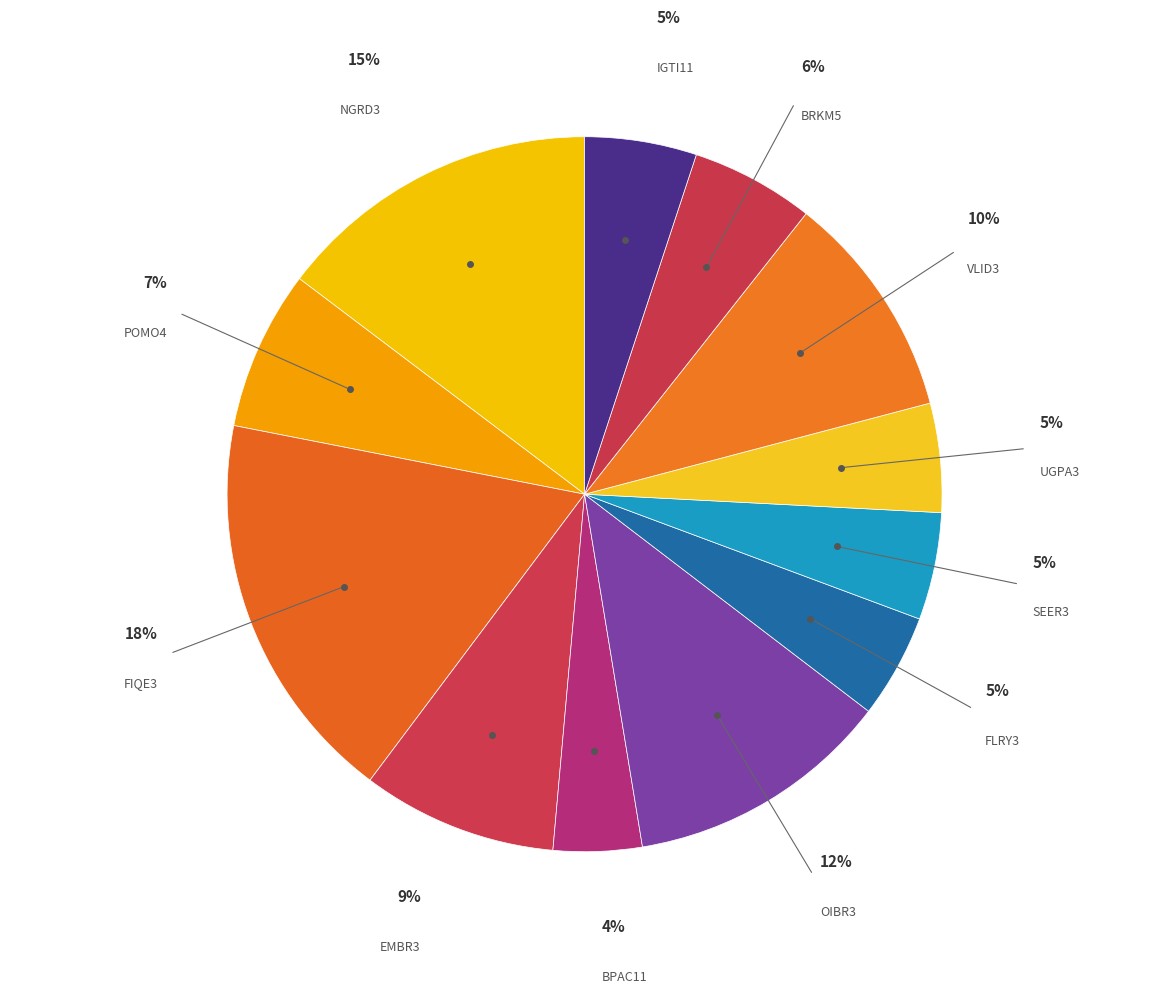

Which slice is the largest?

FIQE3